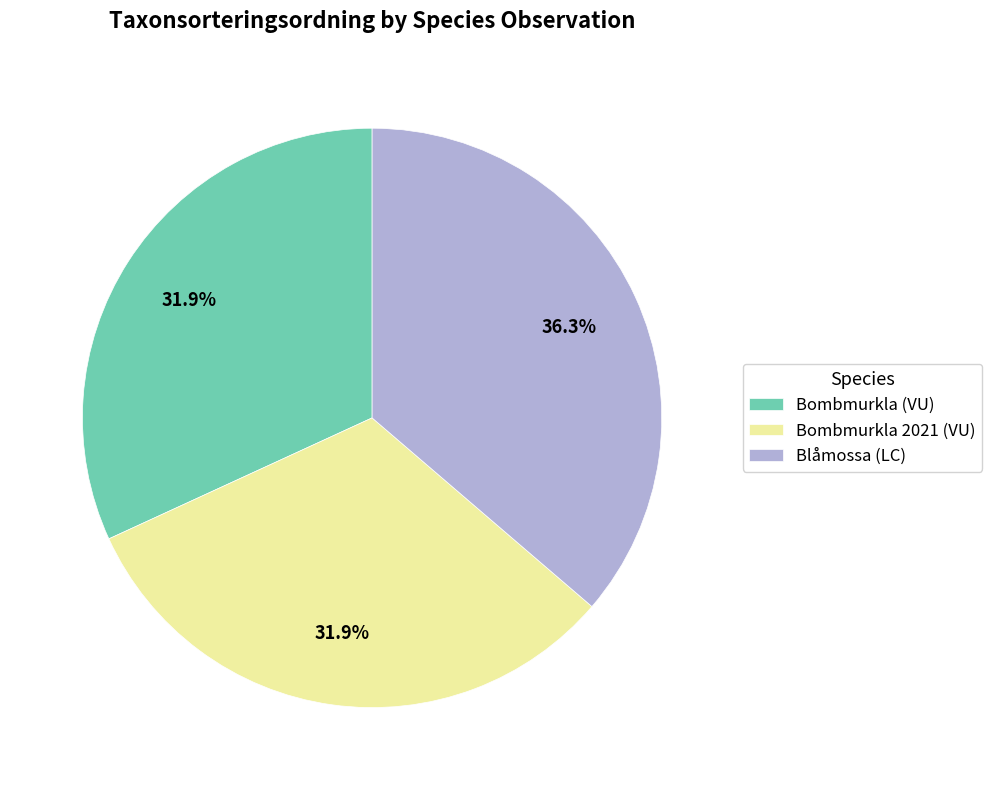

Approximately how many times larger is the value at Bombmurkla 2021 (VU) compared to Blåmossa (LC)?

0.9